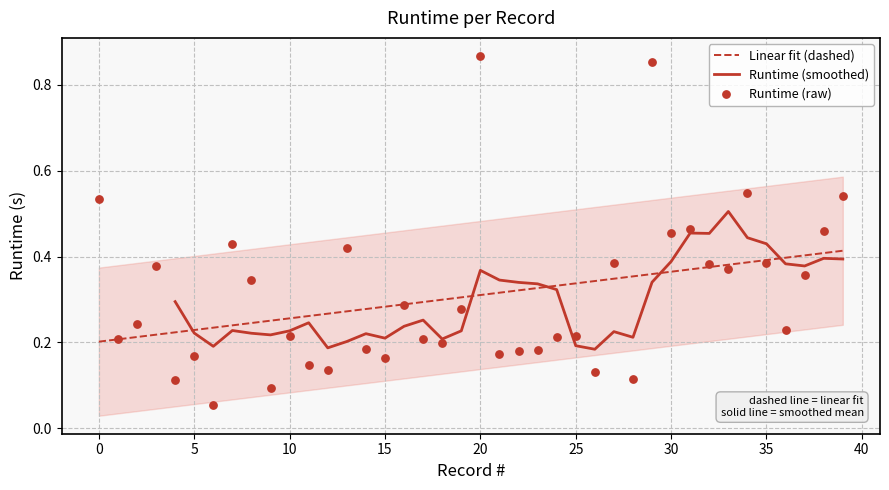

Which has a higher value, 26 or 21?

21